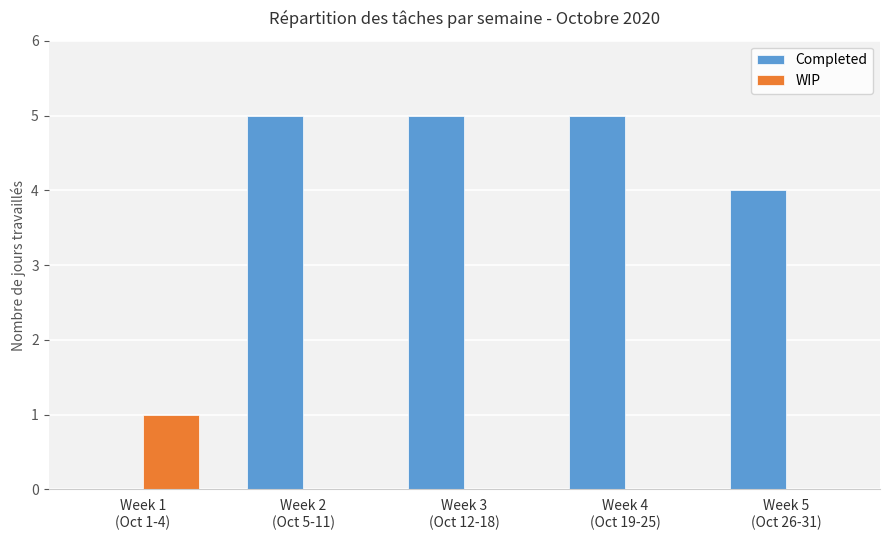

Reading right to left, what are all the values shown in this chart?

Completed: 4	5	5	5	0
WIP: 0	0	0	0	1